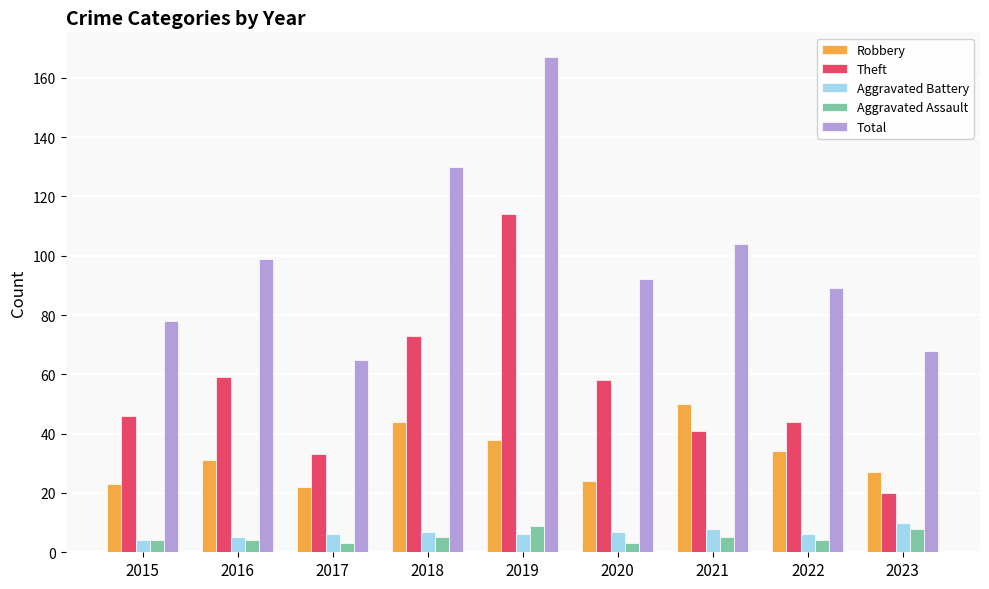

What value does the Robbery series have at 2019?

38